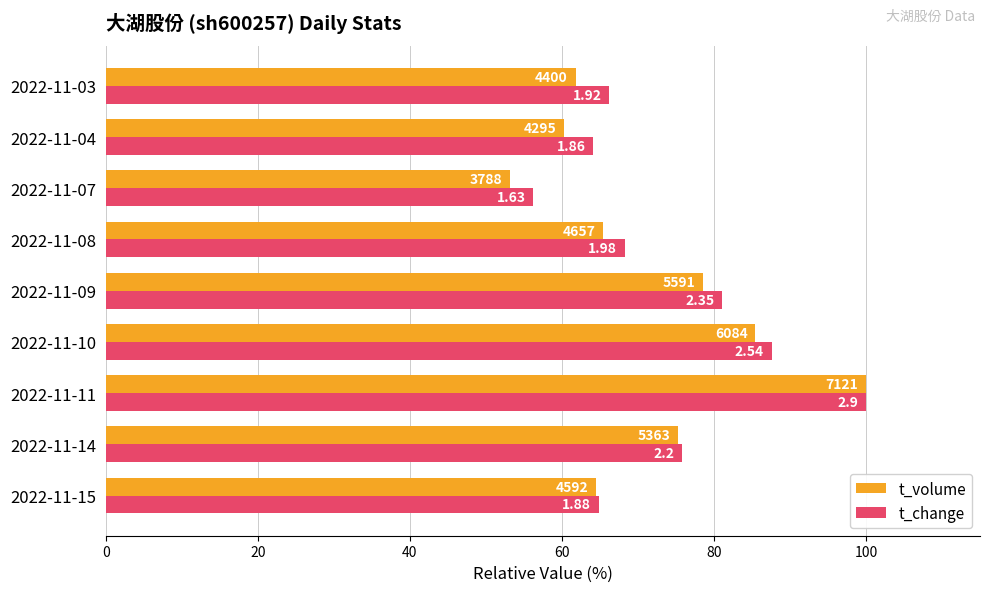

What are all the series names shown in the legend?

t_volume, t_change